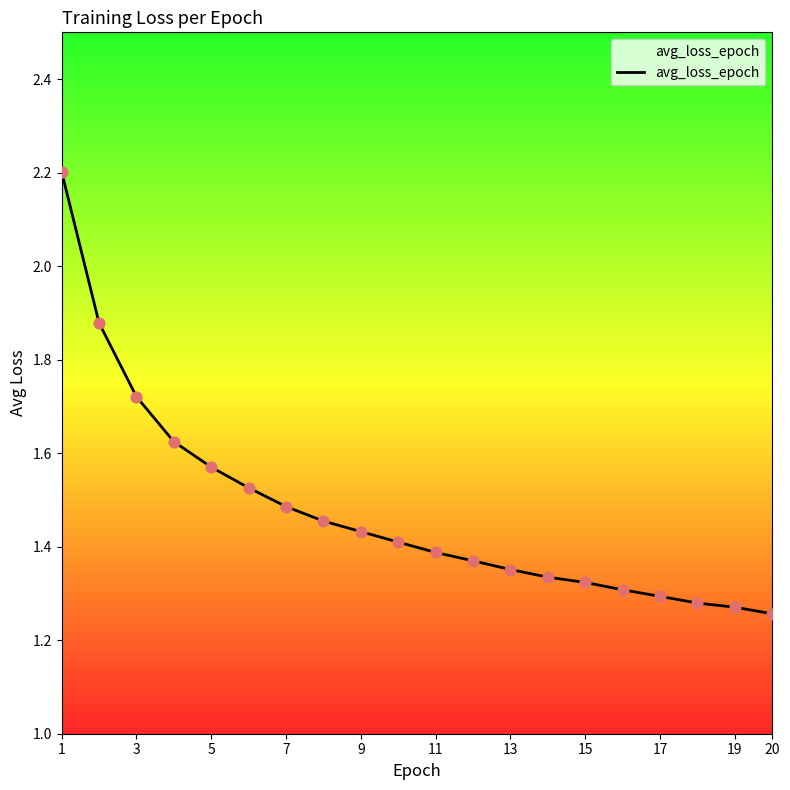

What is the maximum value shown in the chart?

2.2